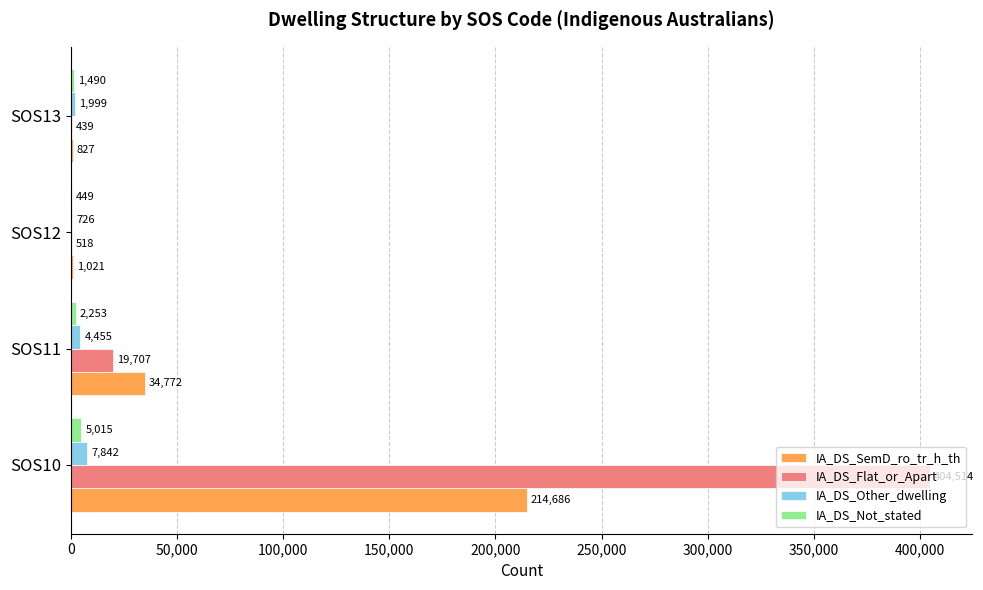

What is the highest value of the IA_DS_Flat_or_Apart series?

404514